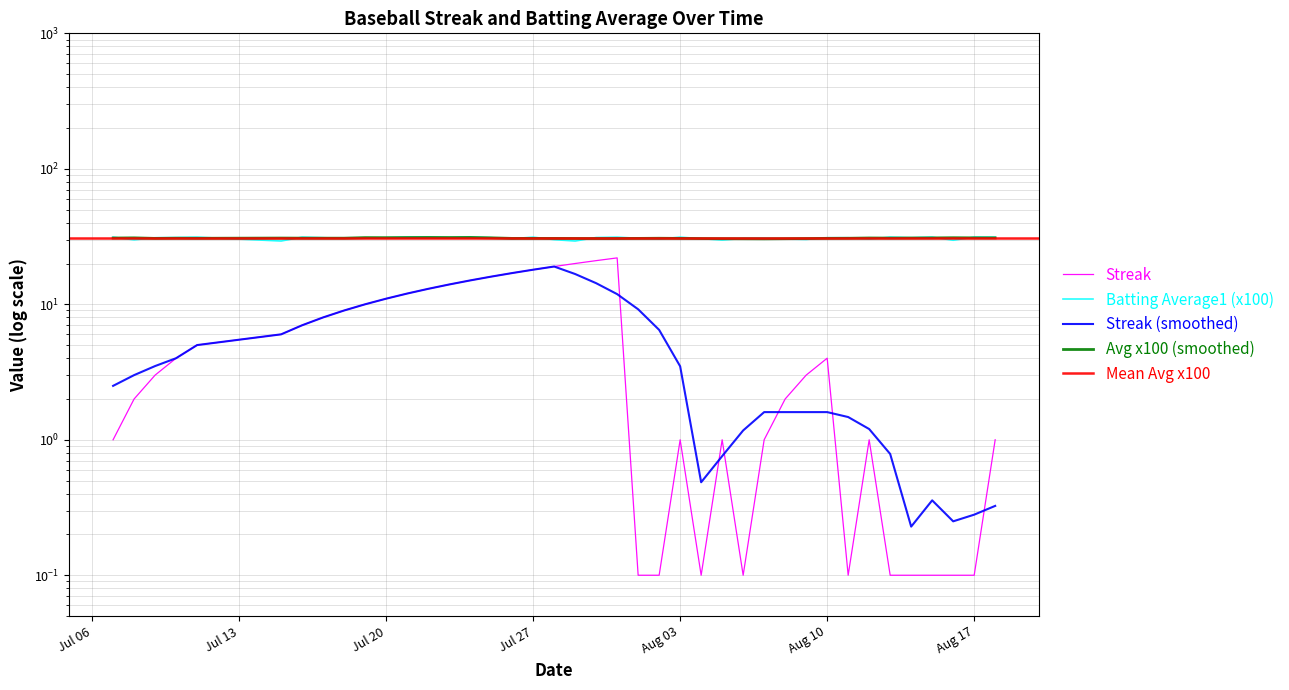

Count the number of categories in the chart.

40